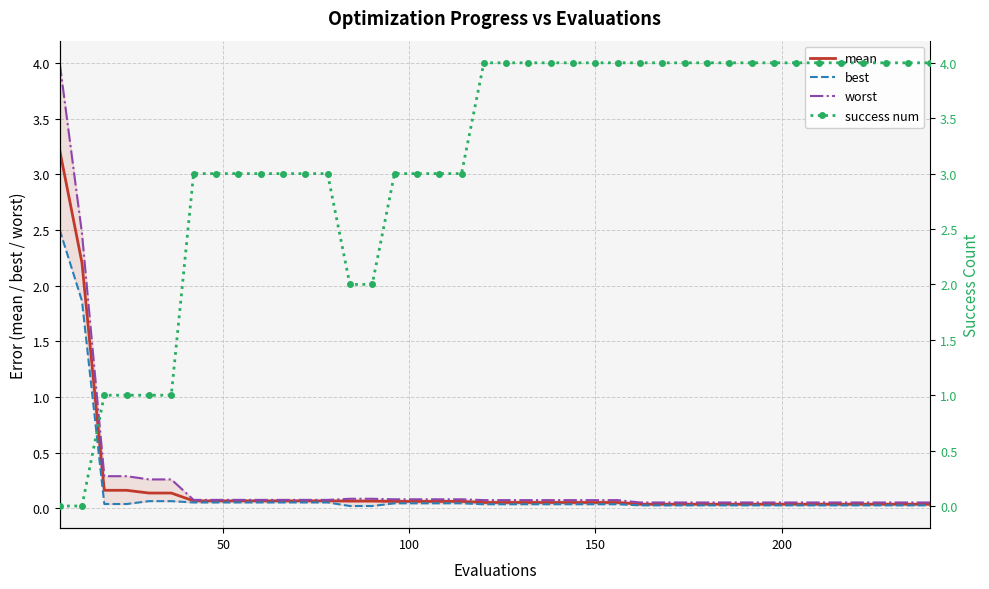

Reading left to right, list all the values displayed in this chart.

mean: 3.2	2.2	0.2	0.2	0.1	0.1	0.1	0.1	0.1	0.1	0.1	0.1	0.1	0.1	0.1	0.1	0.1	0.1	0.1	0.1	0.1	0.1	0.1	0.1	0.1	0.1	0.0	0.0	0.0	0.0	0.0	0.0	0.0	0.0	0.0	0.0	0.0	0.0	0.0	0.0
best: 2.5	1.9	0.0	0.0	0.1	0.1	0.1	0.1	0.1	0.1	0.1	0.1	0.1	0.0	0.0	0.0	0.0	0.0	0.0	0.0	0.0	0.0	0.0	0.0	0.0	0.0	0.0	0.0	0.0	0.0	0.0	0.0	0.0	0.0	0.0	0.0	0.0	0.0	0.0	0.0
worst: 4.0	2.5	0.3	0.3	0.3	0.3	0.1	0.1	0.1	0.1	0.1	0.1	0.1	0.1	0.1	0.1	0.1	0.1	0.1	0.1	0.1	0.1	0.1	0.1	0.1	0.1	0.1	0.1	0.1	0.1	0.1	0.1	0.1	0.1	0.1	0.1	0.1	0.1	0.1	0.1
success num: 0.0	0.0	1.0	1.0	1.0	1.0	3.0	3.0	3.0	3.0	3.0	3.0	3.0	2.0	2.0	3.0	3.0	3.0	3.0	4.0	4.0	4.0	4.0	4.0	4.0	4.0	4.0	4.0	4.0	4.0	4.0	4.0	4.0	4.0	4.0	4.0	4.0	4.0	4.0	4.0